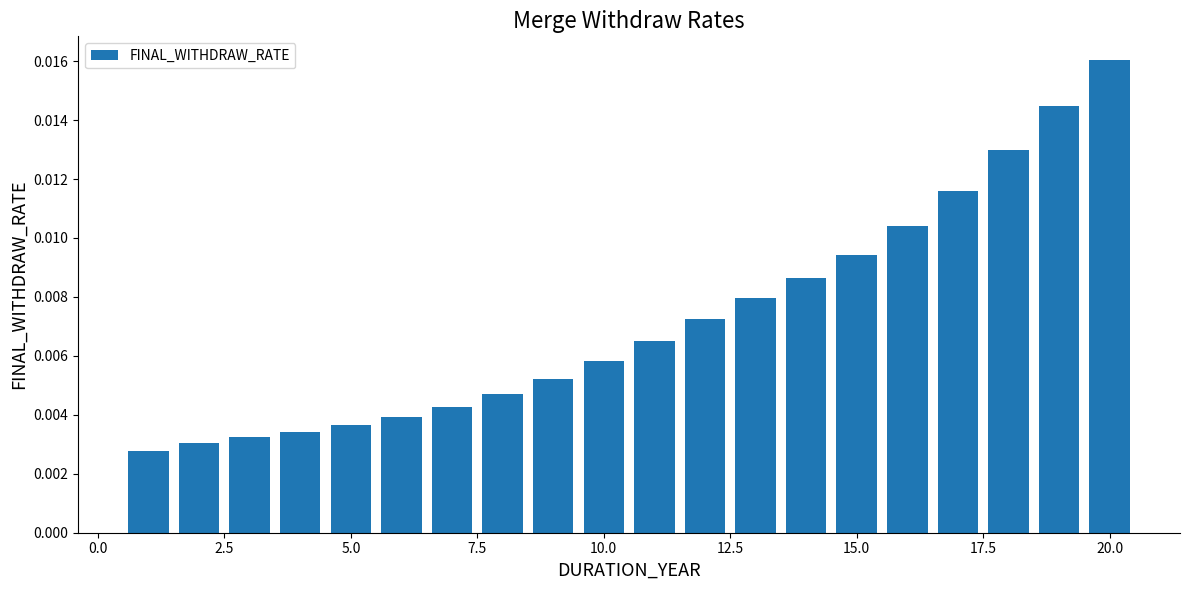

Count the values in the range 0 to 1.

20